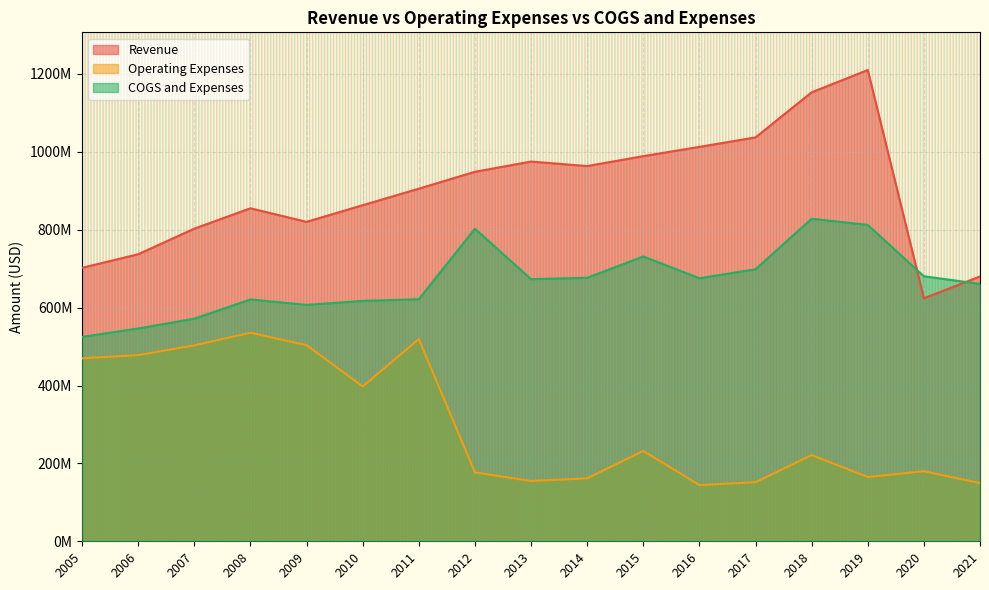

Which series has the widest spread of values?

Revenue